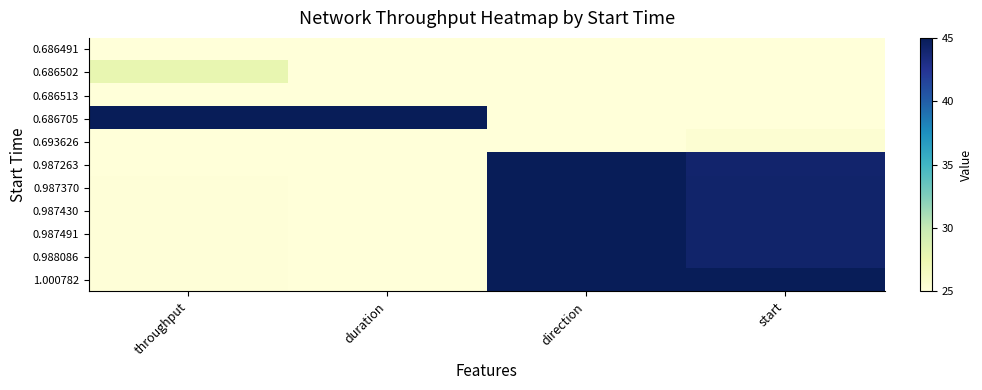

Reading left to right, what are all the values shown in this chart?

0.686491: throughput=25.0	duration=25.0	direction=25.0	start=25.0
0.686502: throughput=27.9	duration=25.0	direction=25.0	start=25.0
0.686513: throughput=25.0	duration=25.0	direction=25.0	start=25.0
0.686705: throughput=45.0	duration=45.0	direction=25.0	start=25.0
0.693626: throughput=25.1	duration=25.0	direction=25.0	start=25.5
0.987263: throughput=25.0	duration=25.0	direction=45.0	start=44.1
0.987370: throughput=25.1	duration=25.0	direction=45.0	start=44.1
0.987430: throughput=25.1	duration=25.0	direction=45.0	start=44.2
0.987491: throughput=25.1	duration=25.0	direction=45.0	start=44.2
0.988086: throughput=25.1	duration=25.0	direction=45.0	start=44.2
1.000782: throughput=25.1	duration=25.0	direction=45.0	start=45.0